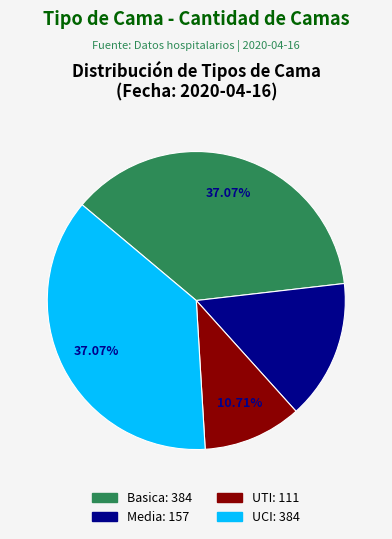

Which category has the smallest portion of the pie?

UTI